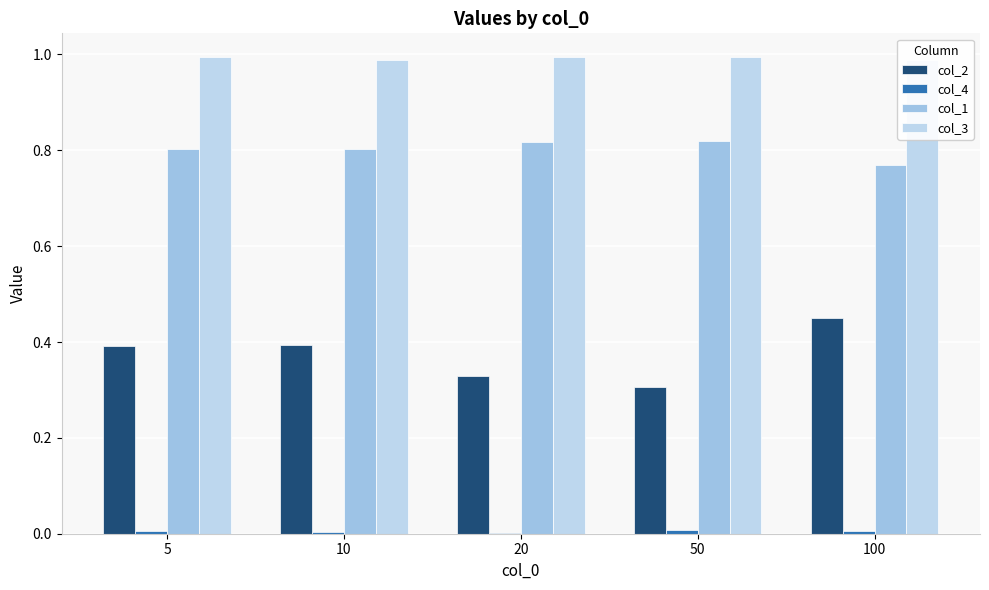

Which series has the largest total across all categories?

col_3